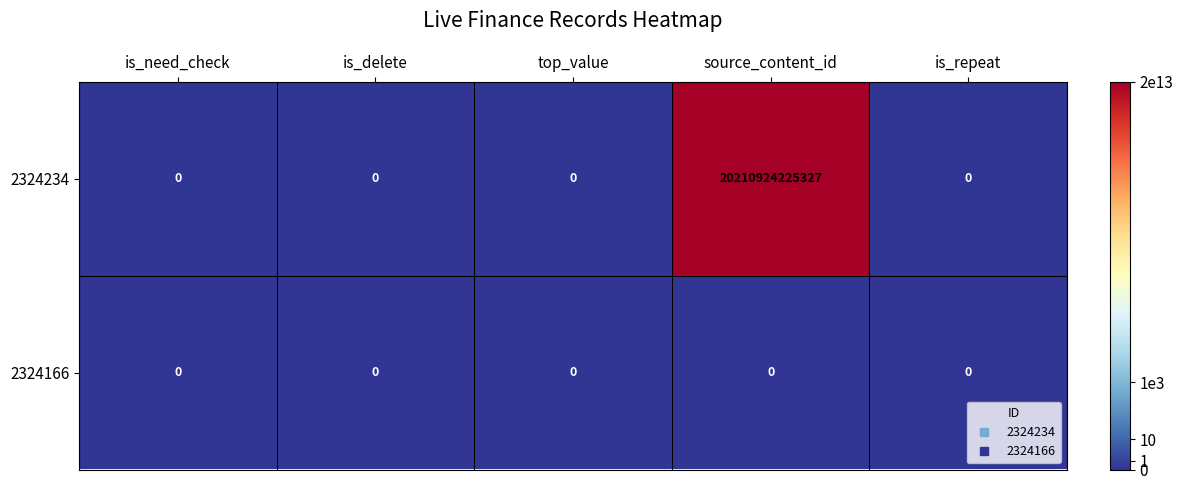

Is it true that 2324166 equals 0 at is_delete?

True